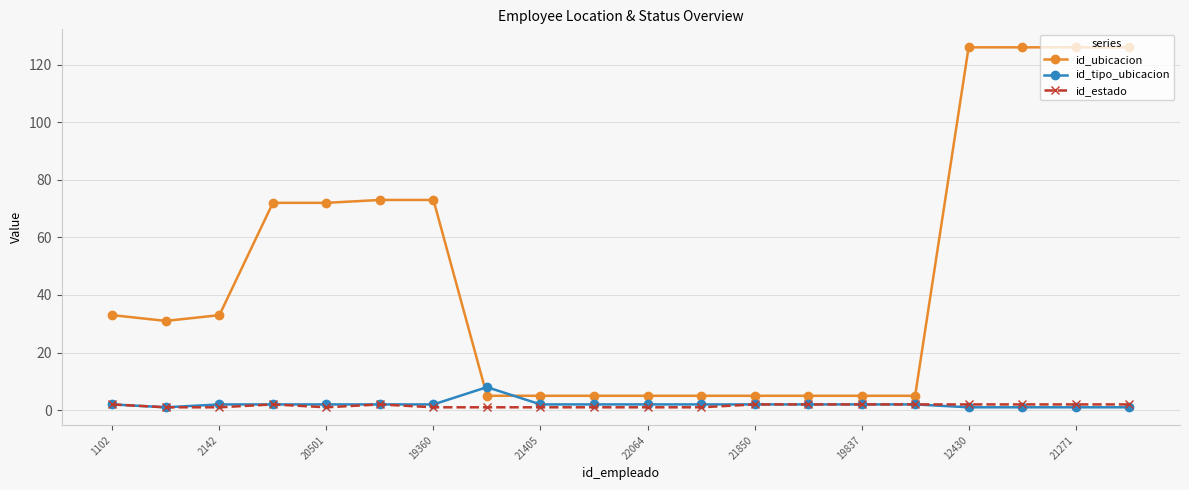

Which series has the widest spread of values?

id_ubicacion